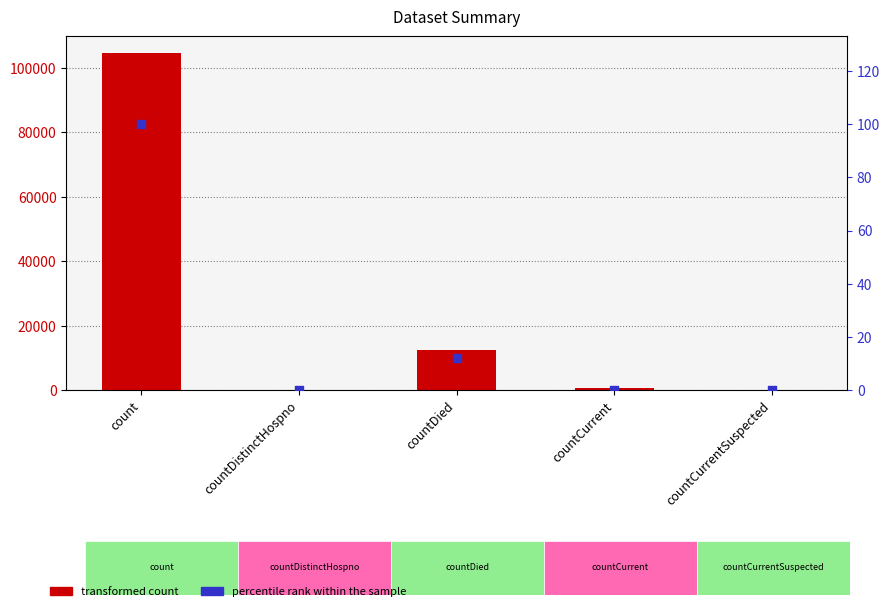

At which category is the sum across all series the highest?

count